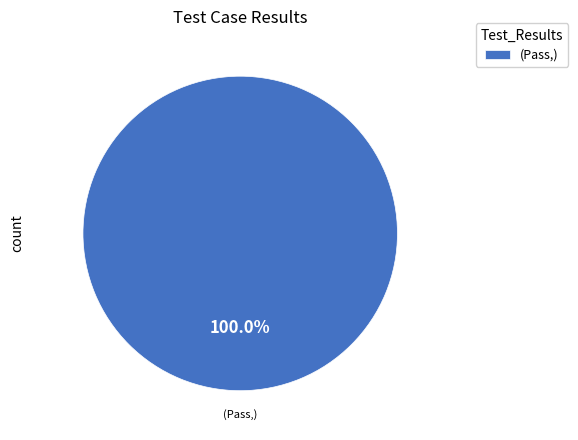

Rank the categories by value from lowest to highest.

(Pass,)